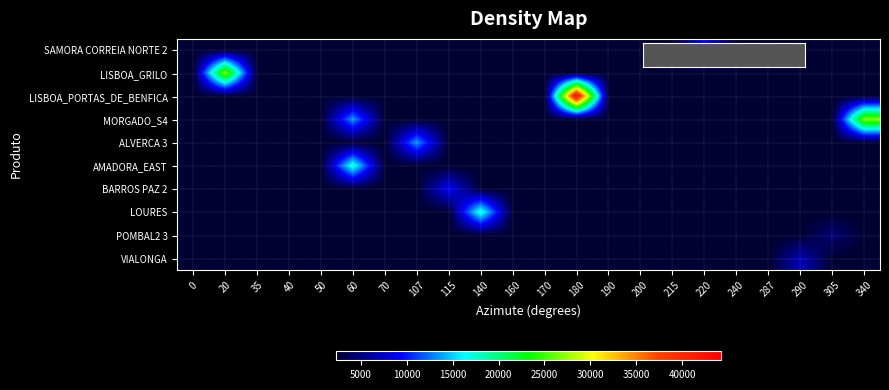

What is the spread (max minus min) of values at 180?

42028.5